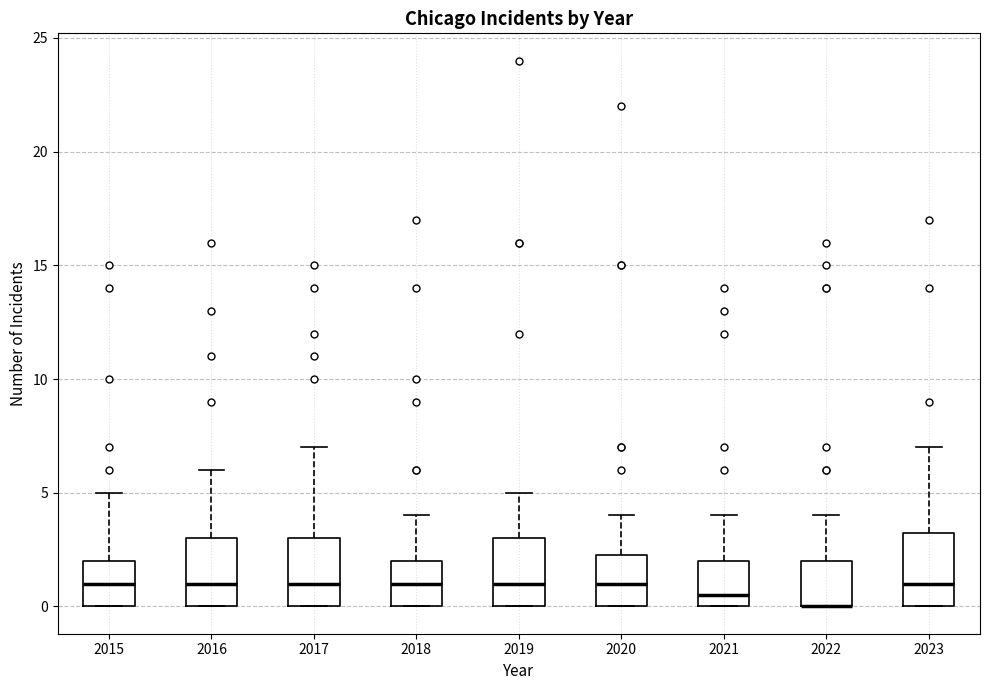

Reading left to right, read every box against the y-axis: the position of its median line, the range the box covers, and the ends of its whiskers. The values are not printed on the chart, so give them approximately, as read against the axis.

2015: median 1.0, box 0.0 to 2.0, whiskers 0.0 to 5.0
2016: median 1.0, box 0.0 to 3.0, whiskers 0.0 to 6.0
2017: median 1.0, box 0.0 to 3.0, whiskers 0.0 to 7.0
2018: median 1.0, box 0.0 to 2.0, whiskers 0.0 to 4.0
2019: median 1.0, box 0.0 to 3.0, whiskers 0.0 to 5.0
2020: median 1.0, box 0.0 to 2.5, whiskers 0.0 to 4.0
2021: median 0.5, box 0.0 to 2.0, whiskers 0.0 to 4.0
2022: median 0.0 (drawn on the box's lower edge), box 0.0 to 2.0, whiskers 0.0 to 4.0
2023: median 1.0, box 0.0 to 3.5, whiskers 0.0 to 7.0